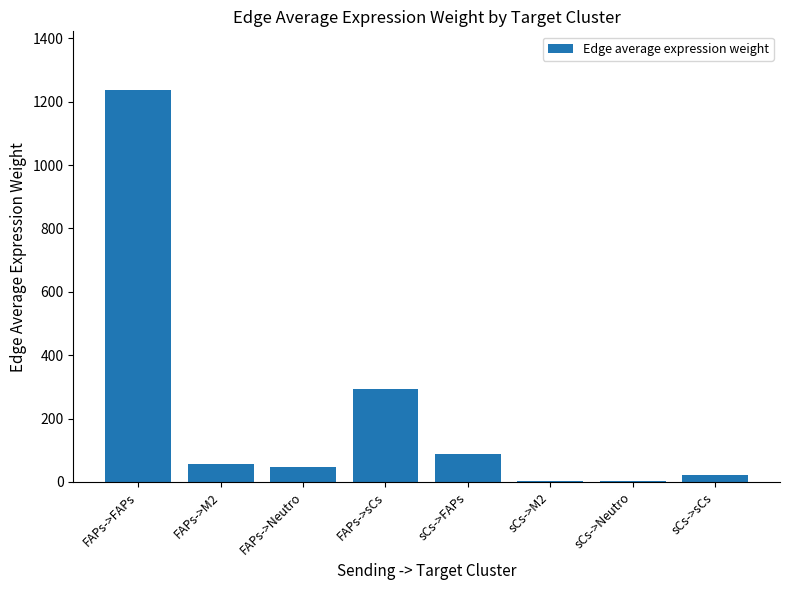

True or false: the data shows 1236.5 at FAPs->FAPs.

True